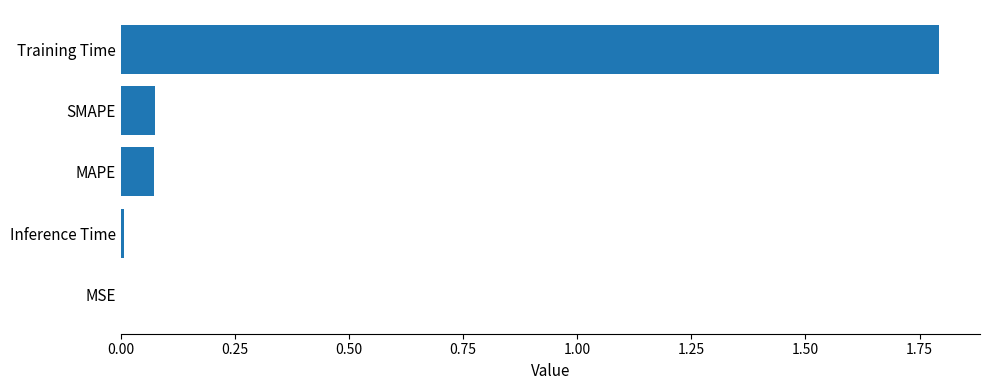

What is the sum of all values?

1.9